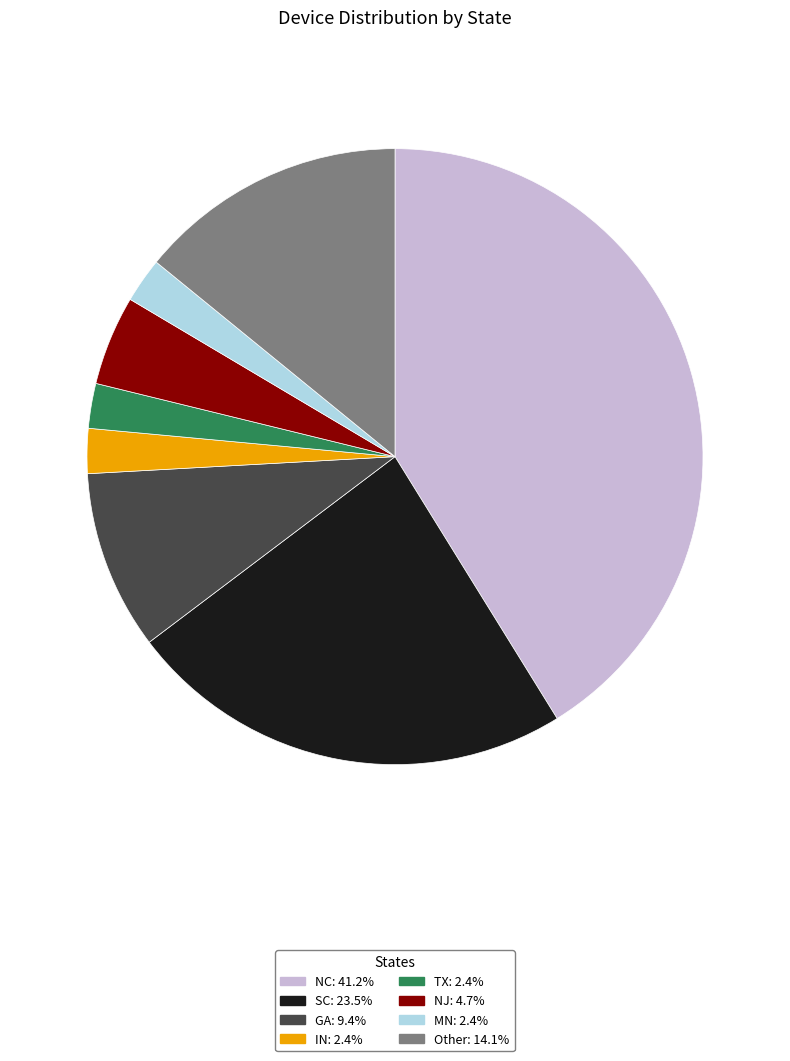

The NJ slice represents 11% of the pie. True or false?

False